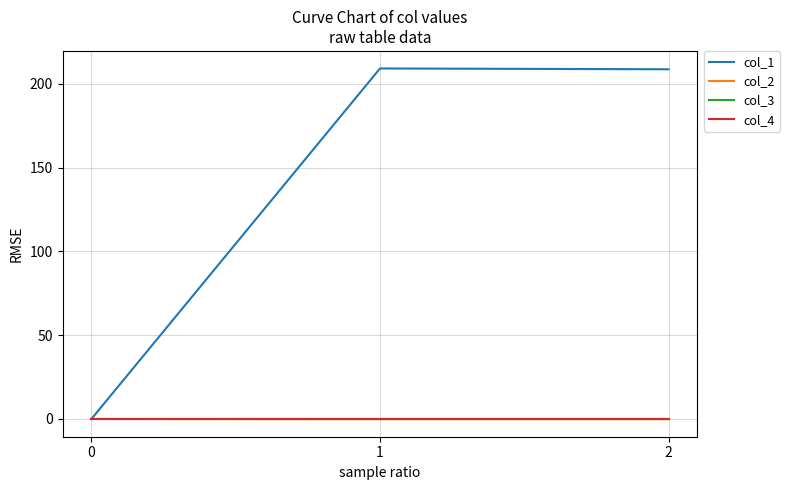

Is the value of col_1 at 0 greater than the value of col_4 at 1?

No